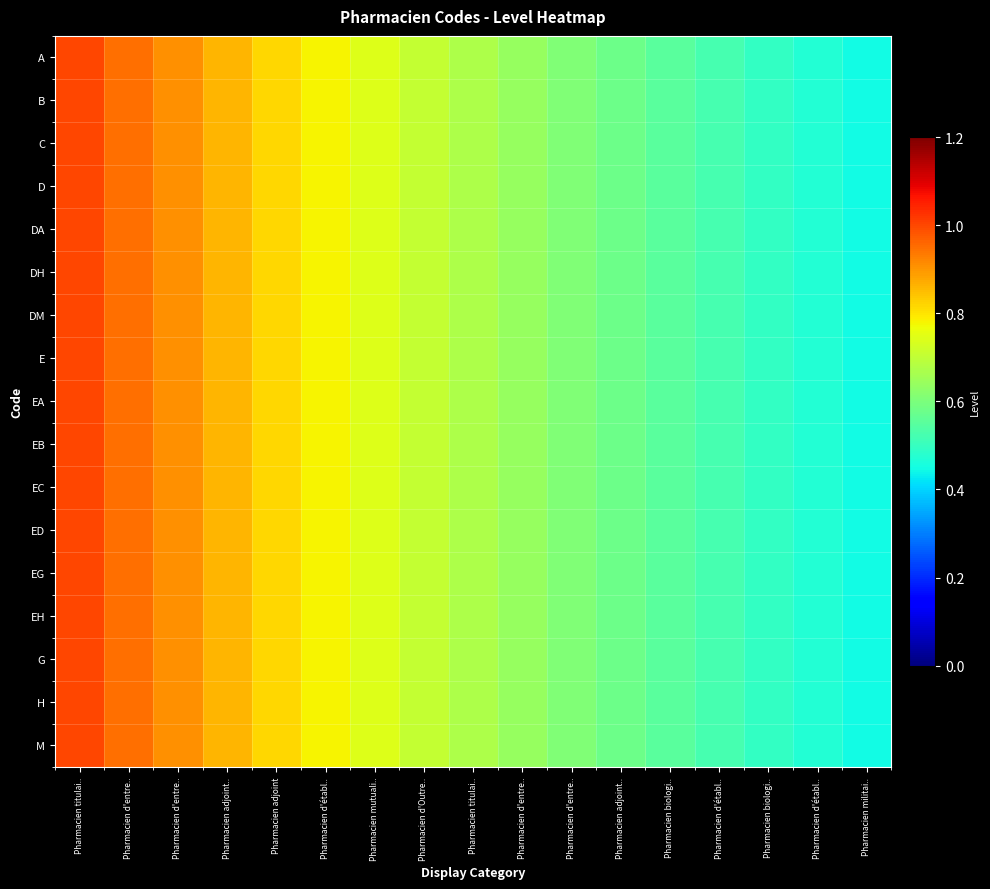

Which has a higher value, Pharmacien adjoint.. or Pharmacien adjoint..?

Pharmacien adjoint..